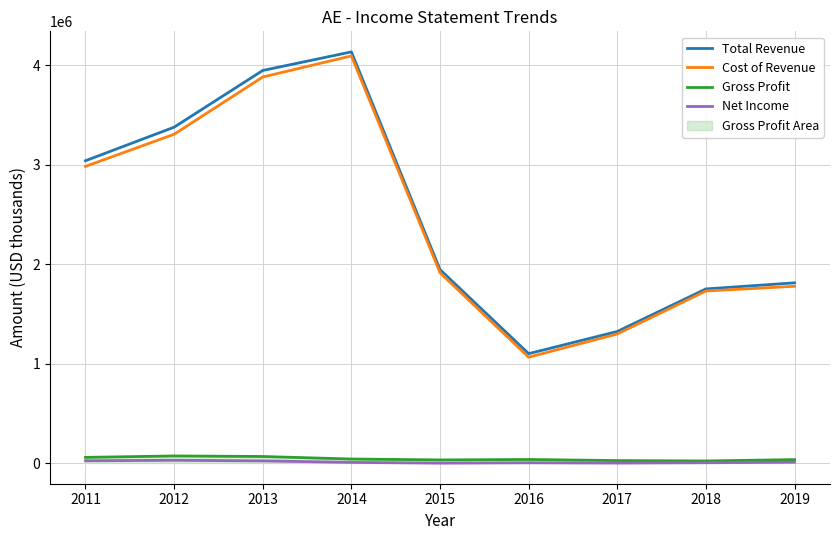

True or false: Net Income and Gross Profit cross at least once.

False